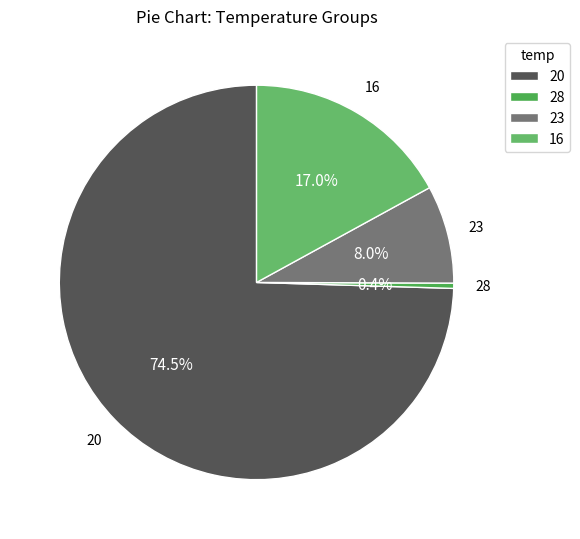

Rank the categories by value from highest to lowest.

20, 16, 23, 28